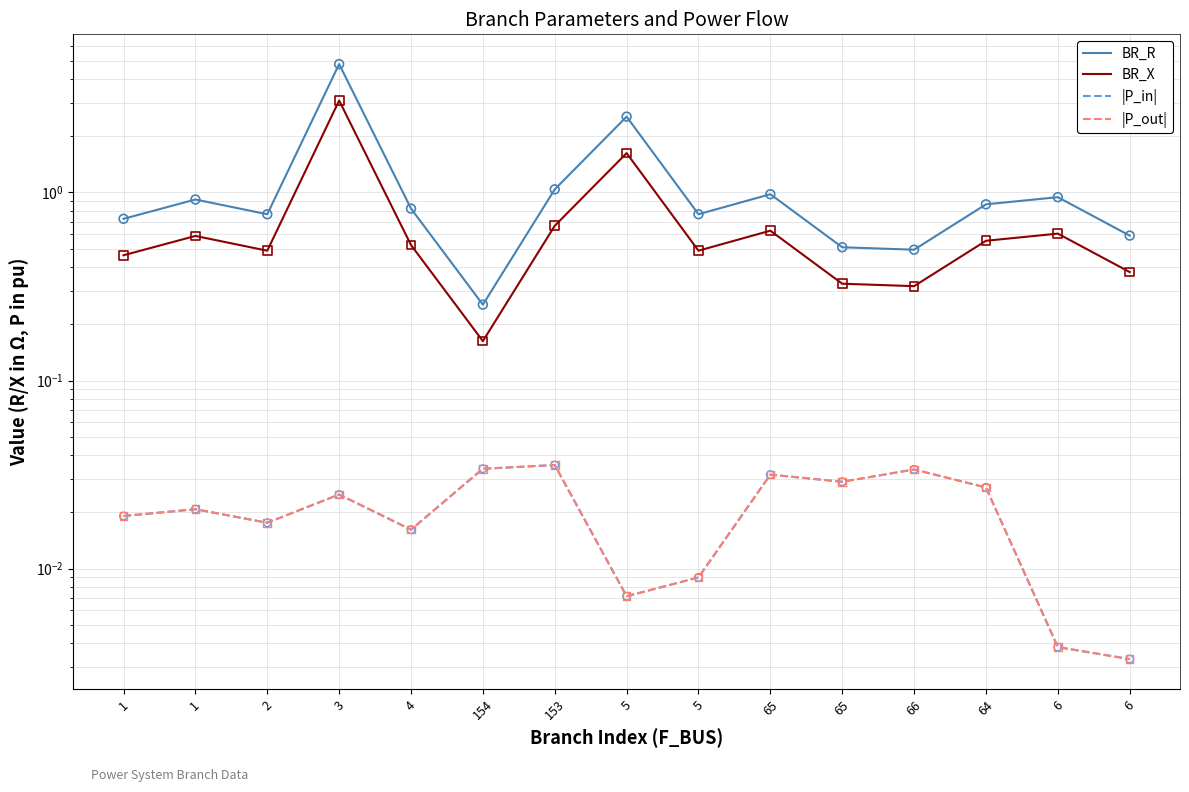

At how many categories does at least one series exceed 0?

15